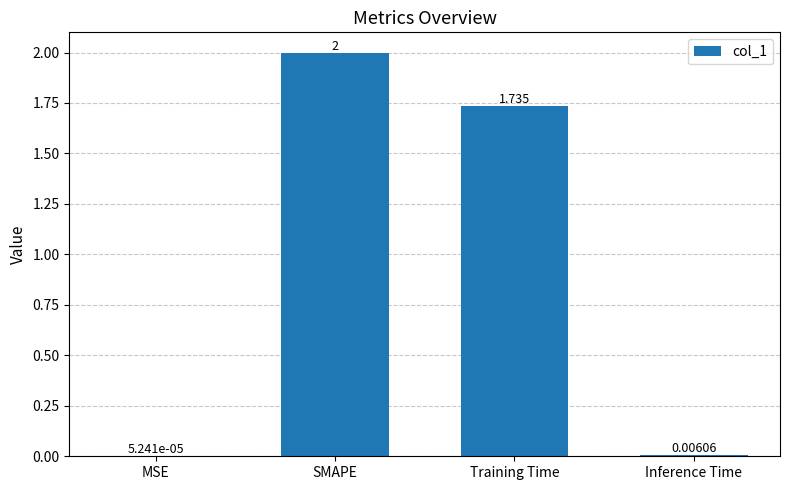

Which has a higher value, MSE or SMAPE?

SMAPE